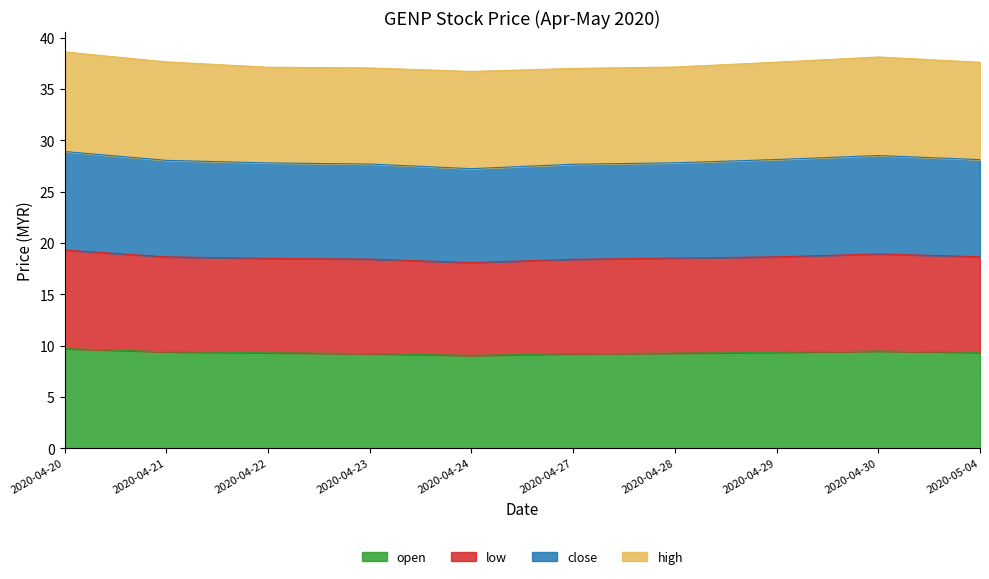

Rank the categories by open value from lowest to highest.

2020-04-24, 2020-04-27, 2020-04-23, 2020-04-28, 2020-04-22, 2020-05-04, 2020-04-29, 2020-04-21, 2020-04-30, 2020-04-20